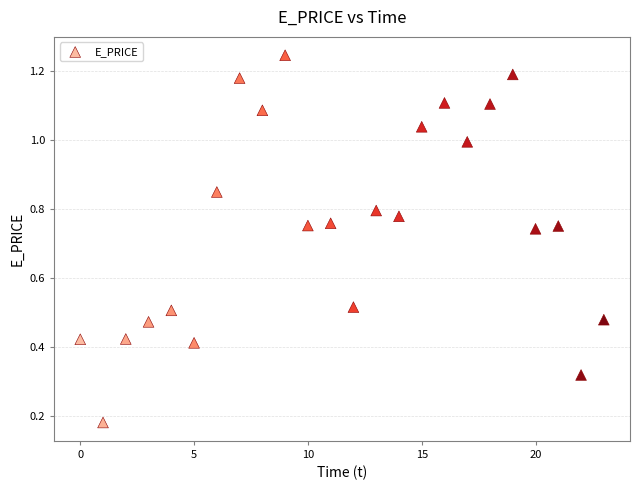

How many points are shown in the scatter plot?

24